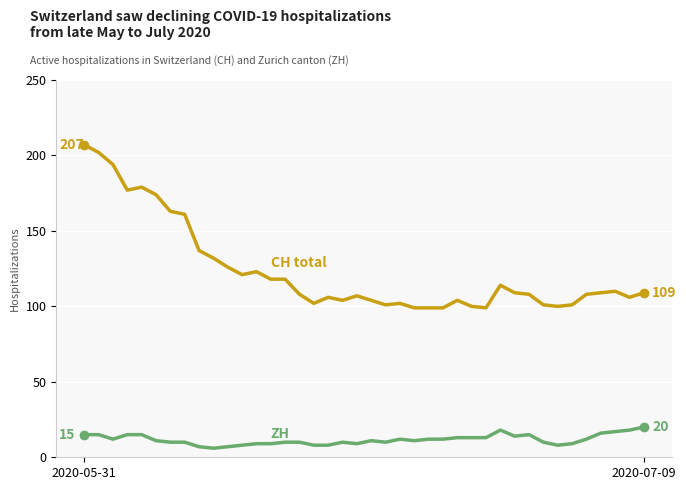

What is the minimum value shown in the chart?

6